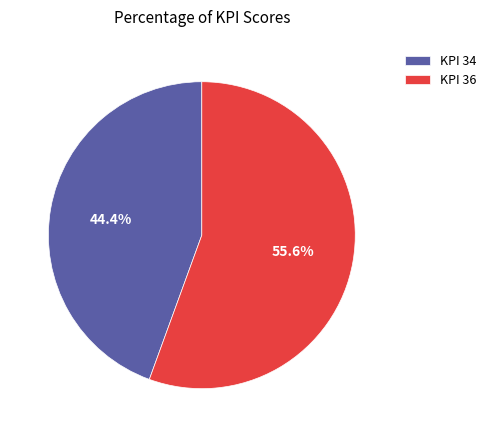

Does any single category account for the majority?

Yes